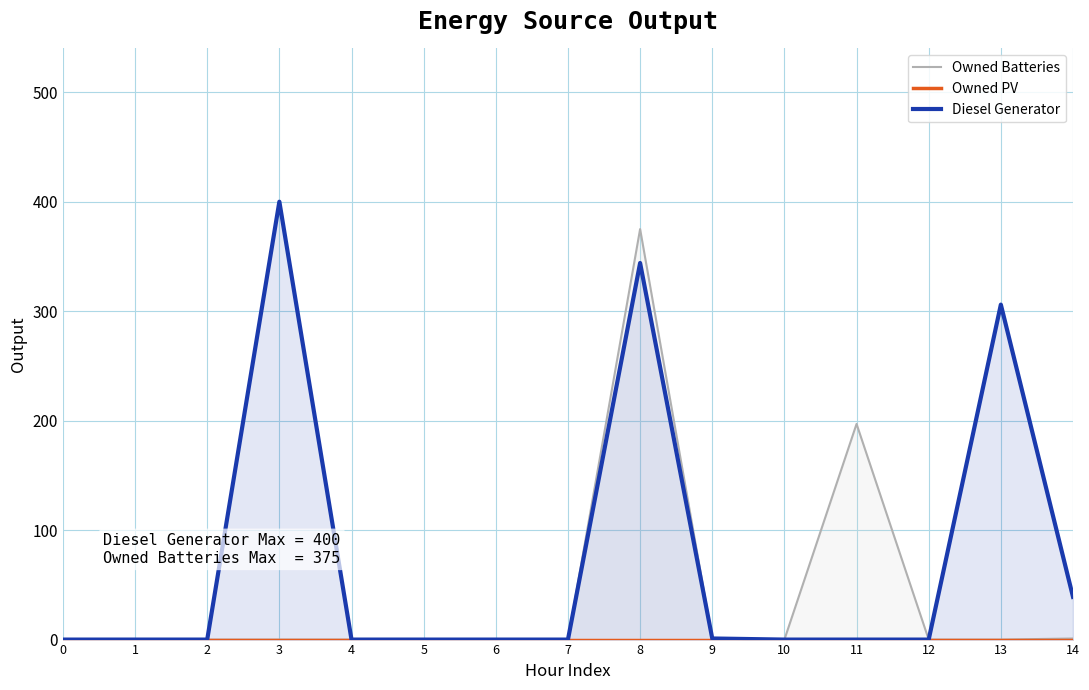

Reading right to left, what are all the values shown in this chart?

Owned Batteries: 14=1	13=0	12=0	11=197	10=0	9=1	8=375	7=0	6=0	5=0	4=0	3=0	2=0	1=0	0=0
Owned PV: 14=0	13=0	12=0	11=0	10=0	9=0	8=0	7=0	6=0	5=0	4=0	3=0	2=0	1=0	0=0
Diesel Generator: 14=39	13=306	12=0	11=0	10=0	9=1	8=344	7=0	6=0	5=0	4=0	3=400	2=0	1=0	0=0